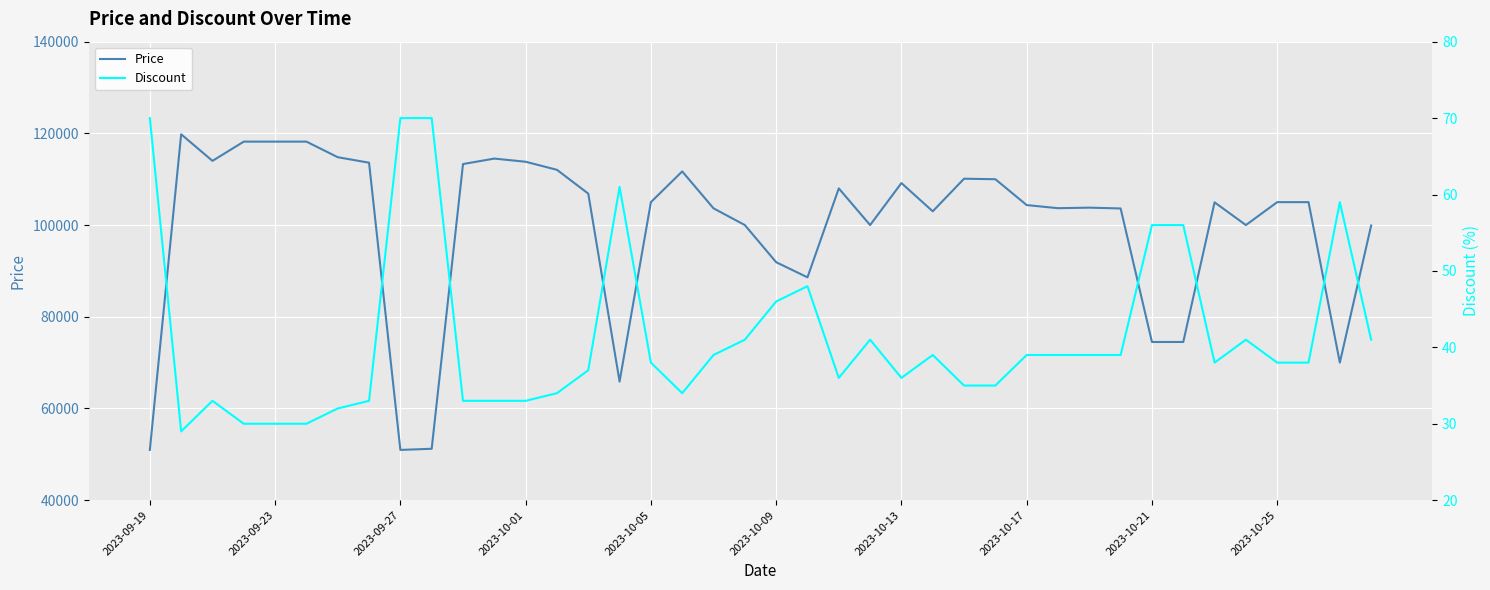

Does the chart display data point markers on the line(s)?

No